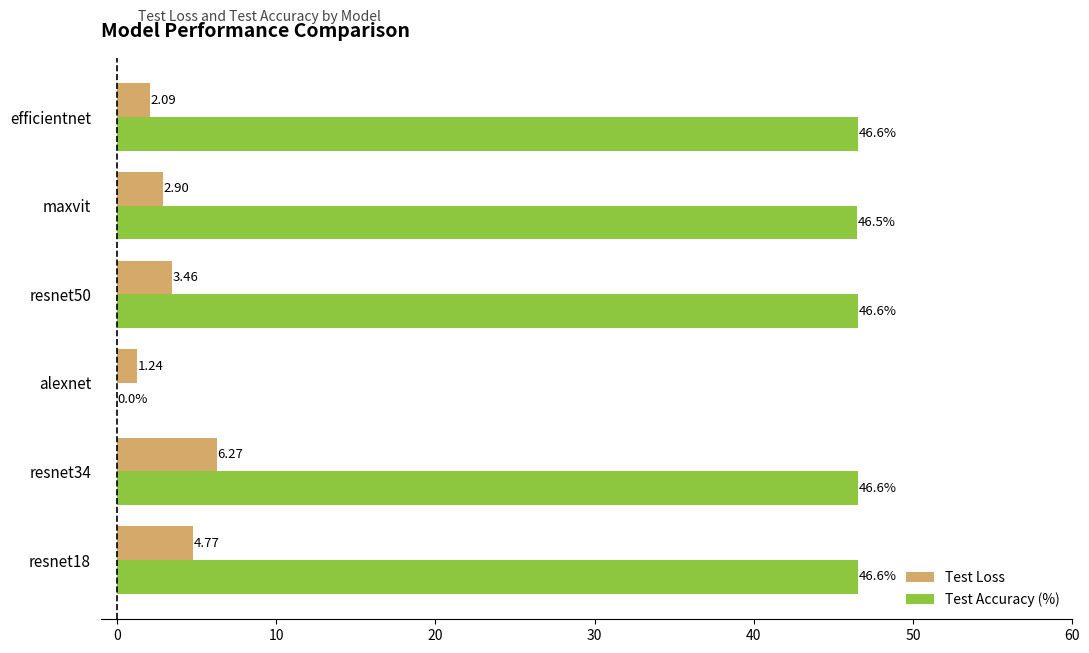

What is the maximum value shown in the chart?

46.6